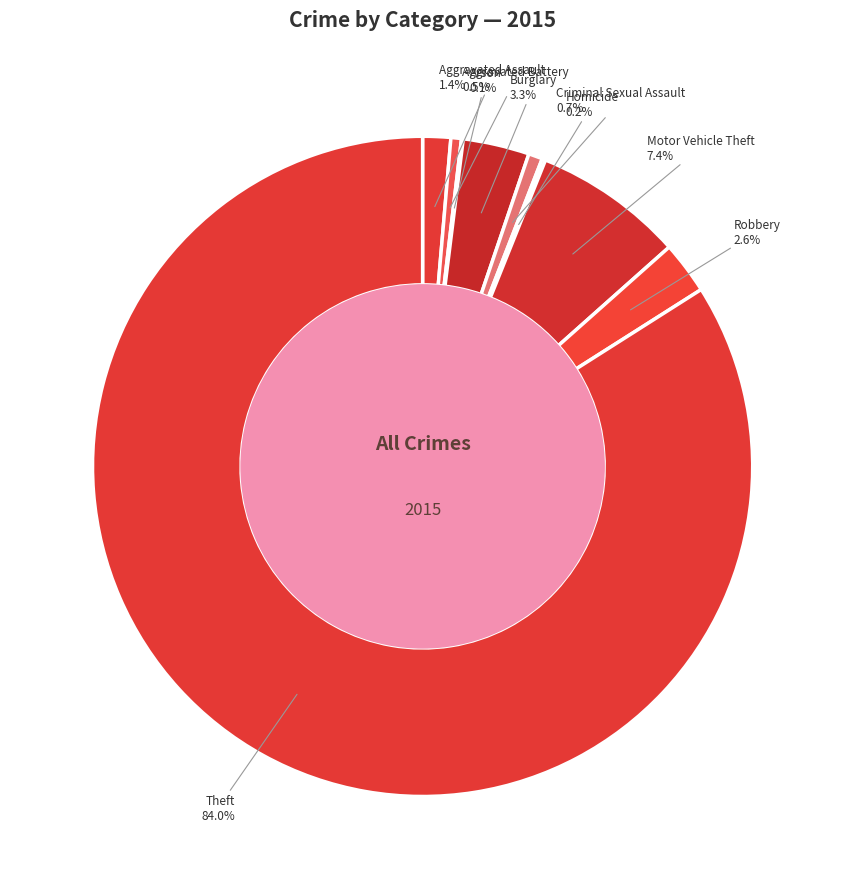

To the nearest percent, what is the difference between the largest and smallest slice percentages?

84%